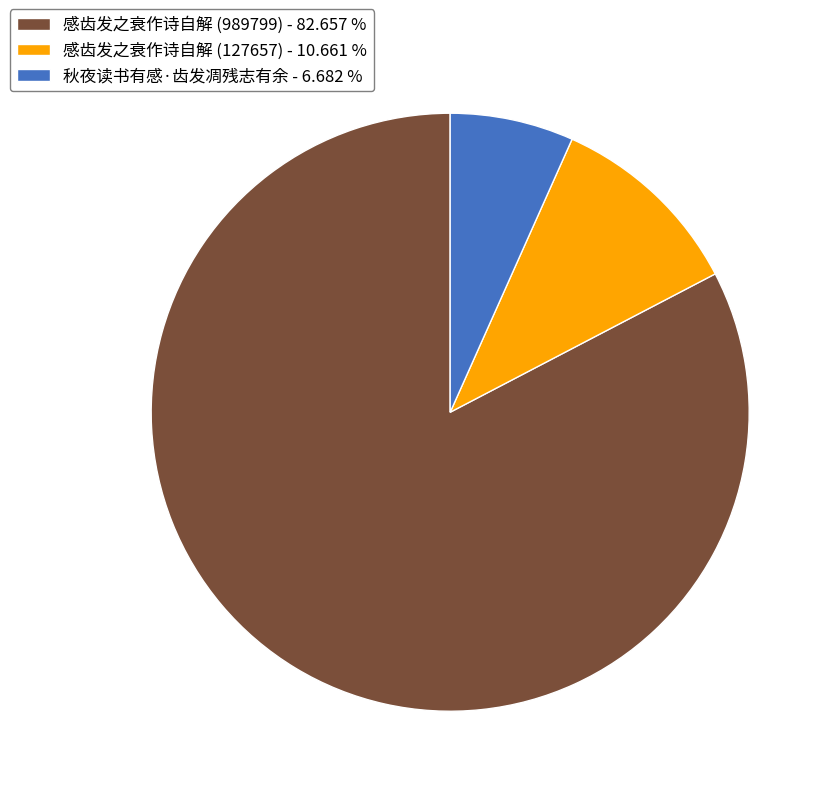

Is 秋夜读书有感·齿发凋残志有余 the majority of the pie?

No